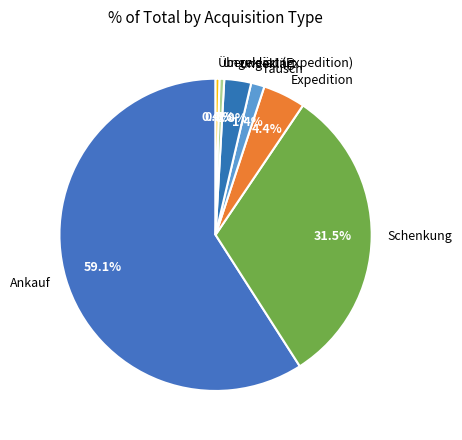

Does Ankauf represent more than half of the total?

Yes